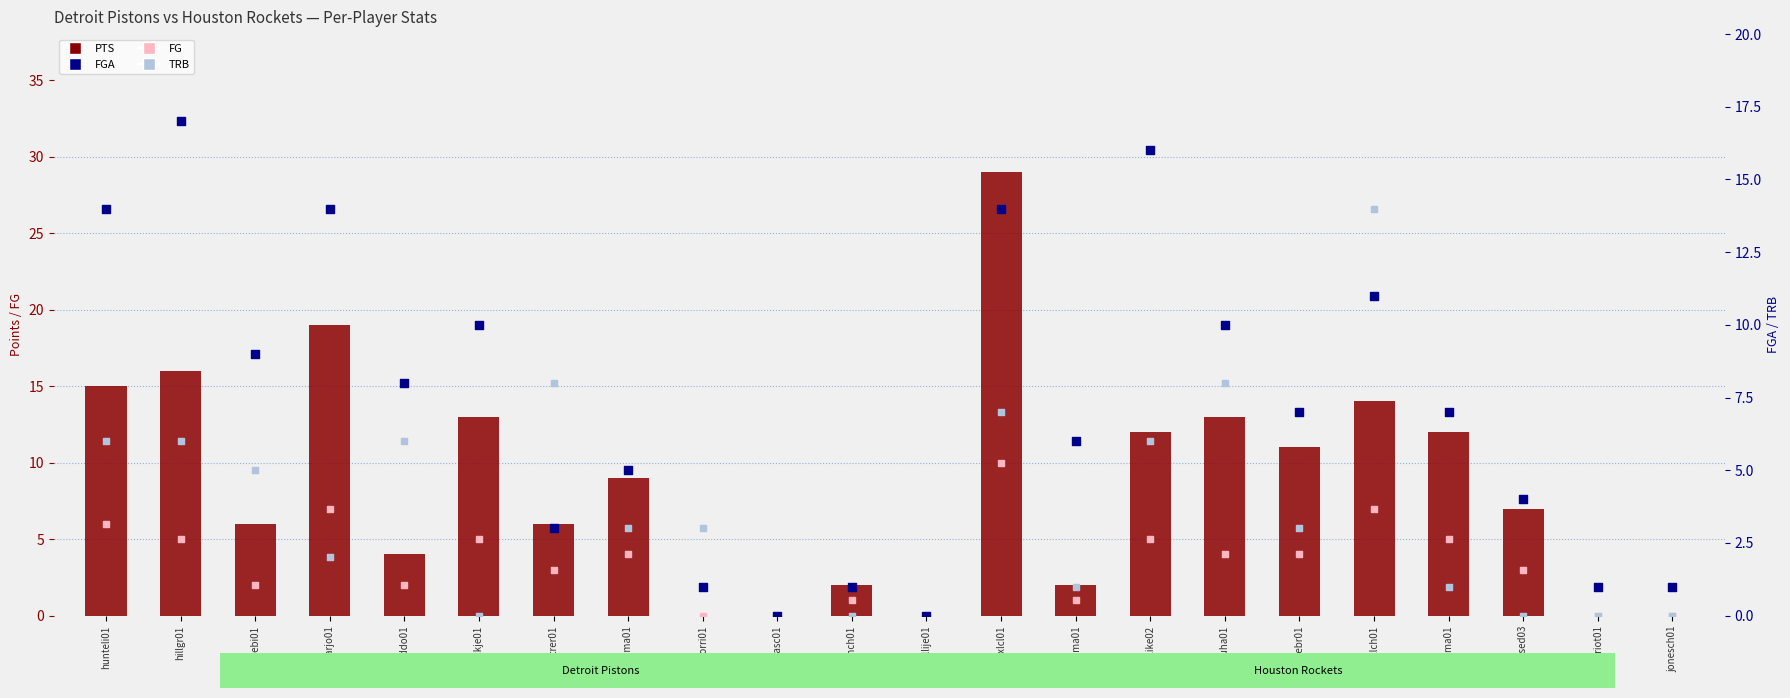

At how many categories does at least one series exceed 0?

20